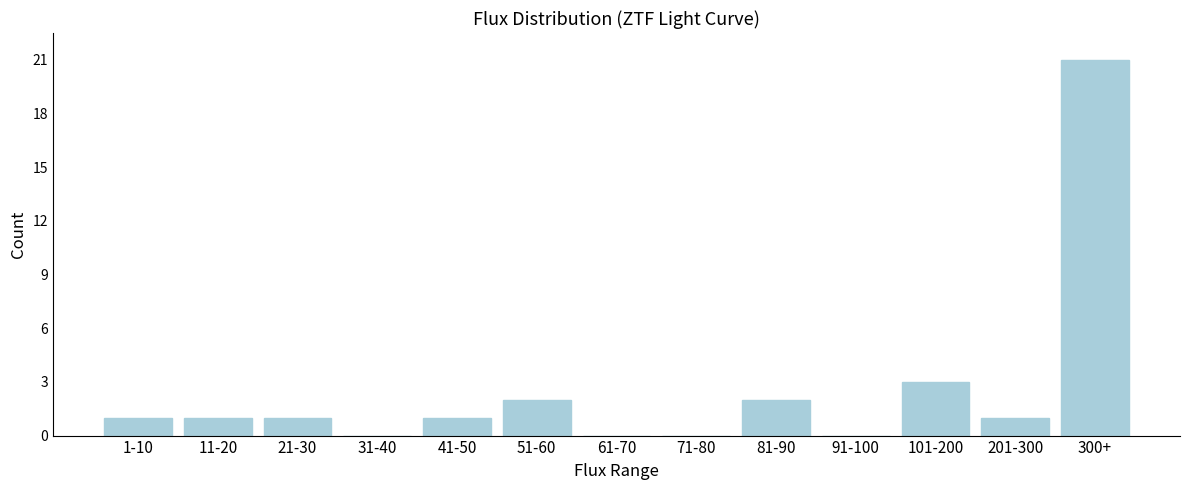

Reading right to left, what are all the values shown in this chart?

300+=21	201-300=1	101-200=3	91-100=0	81-90=2	71-80=0	61-70=0	51-60=2	41-50=1	31-40=0	21-30=1	11-20=1	1-10=1